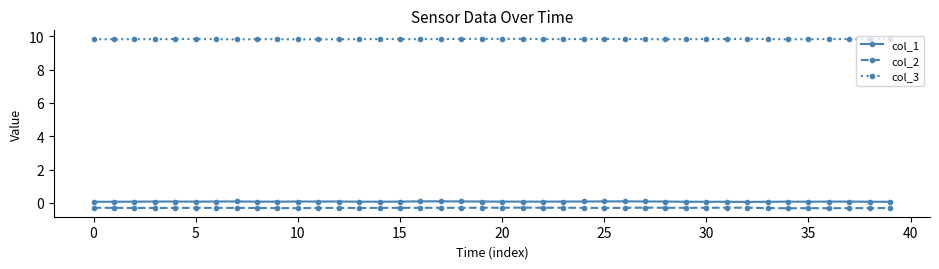

True or false: col_1 has more than 2 points higher than both neighbors.

True